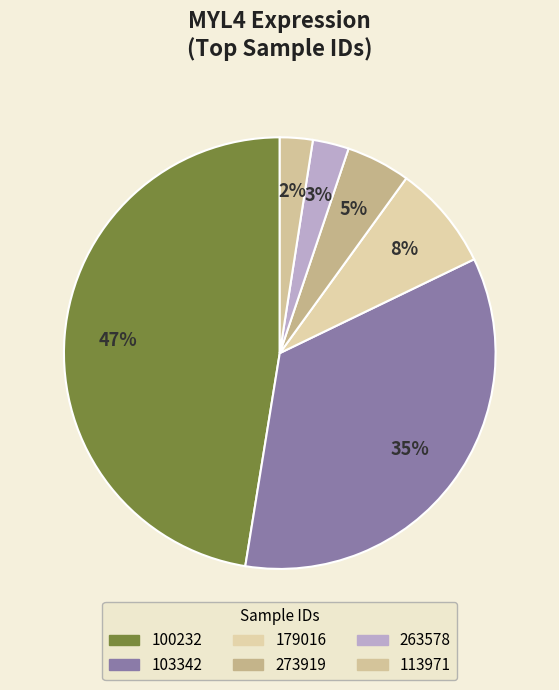

How many segments does this pie chart have?

6